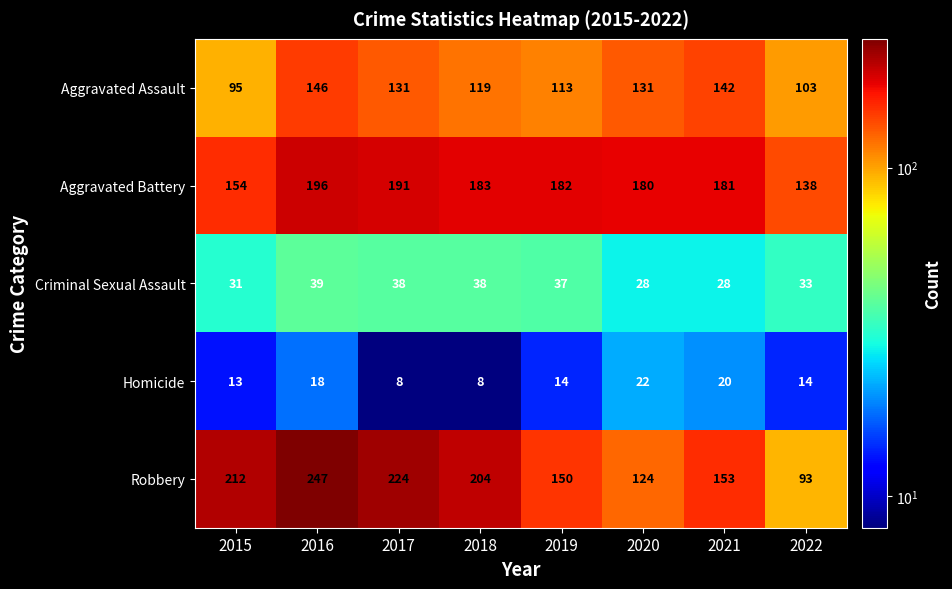

What is the approximate value of Homicide at 2022?

14